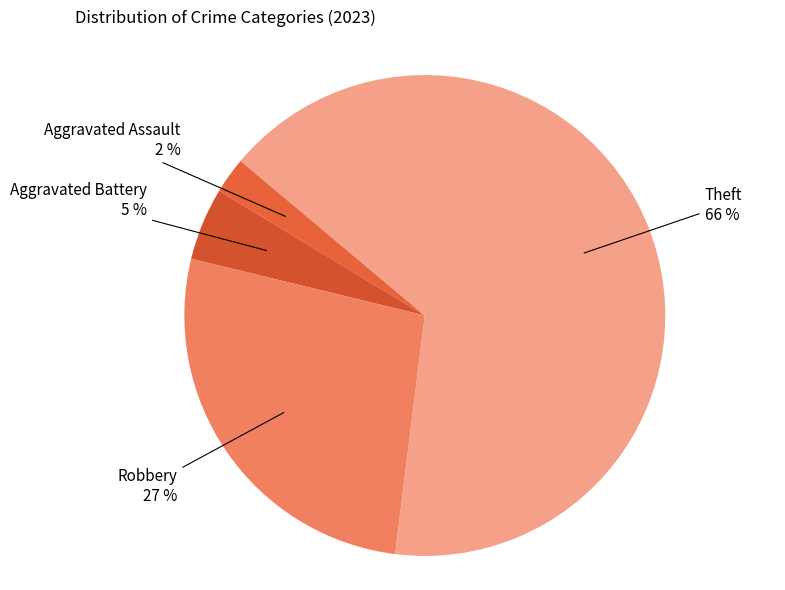

How many slices are in this pie chart?

4